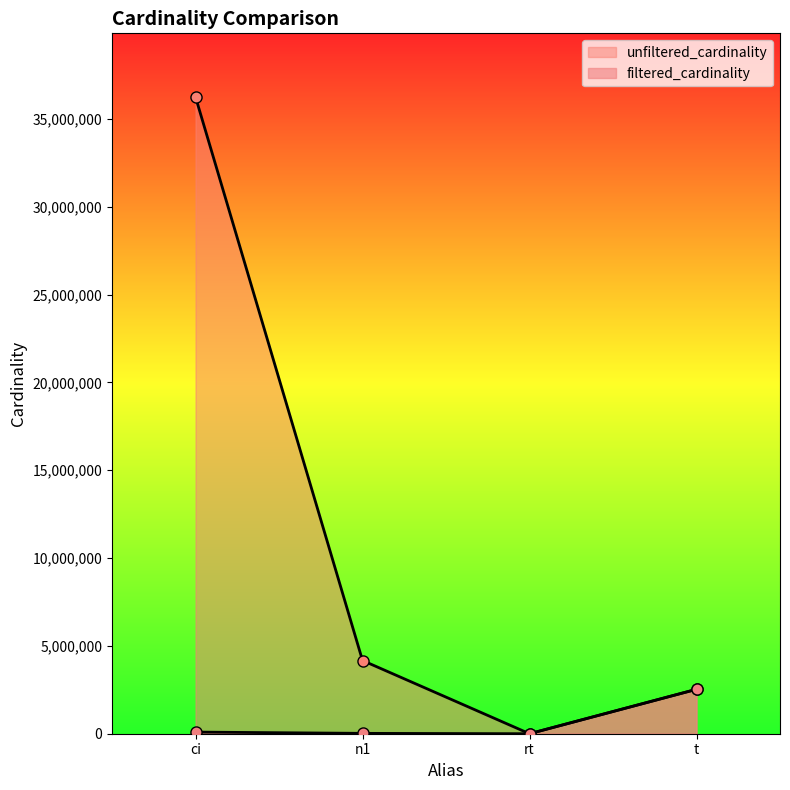

What position from the left is n1?

2